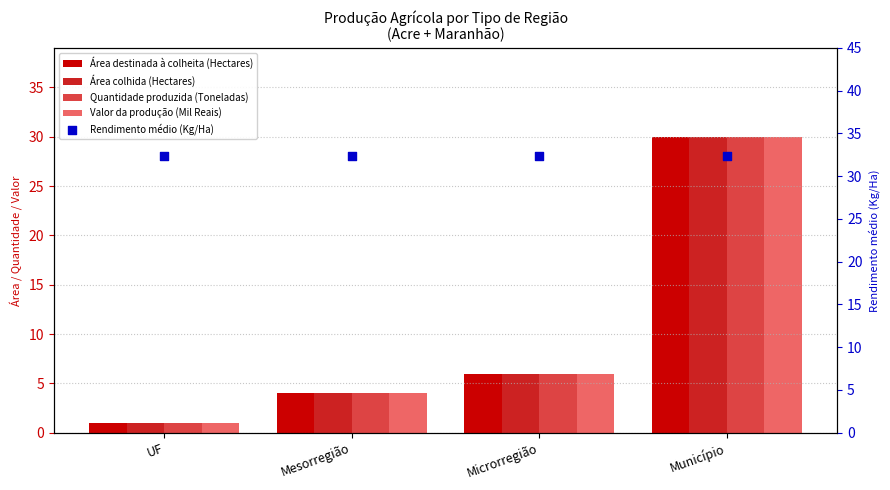

At how many categories does at least one series exceed 2?

4